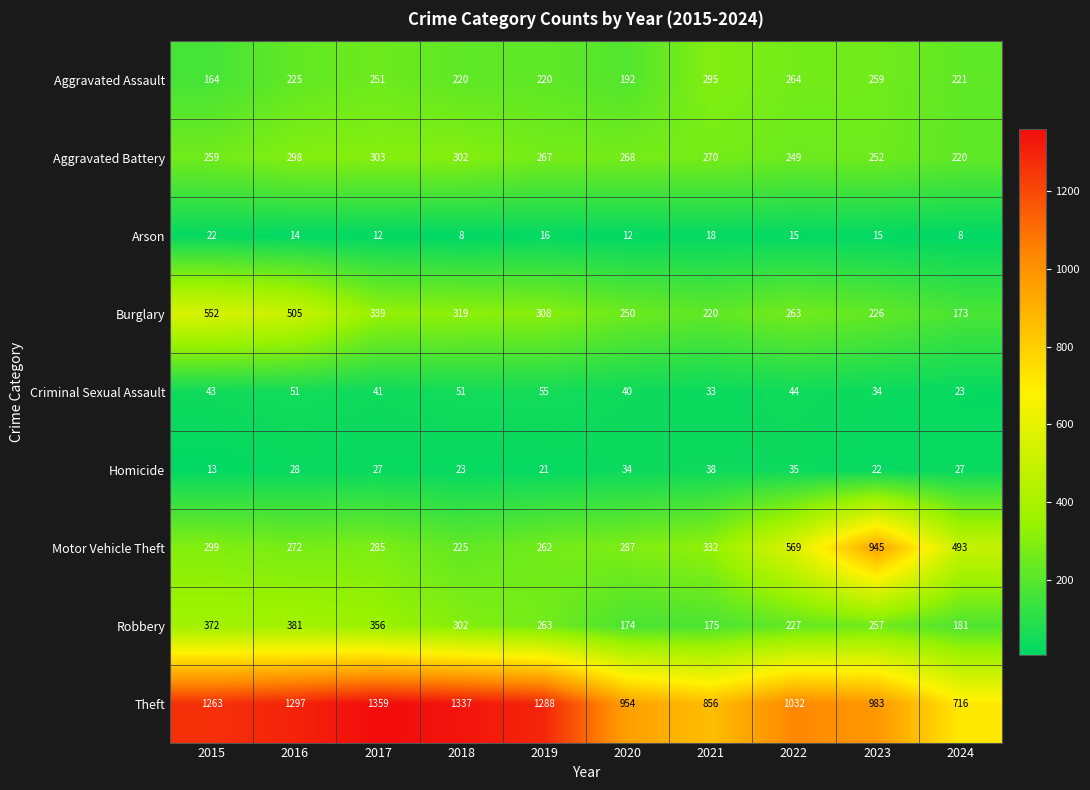

Which series has the largest total across all categories?

Theft